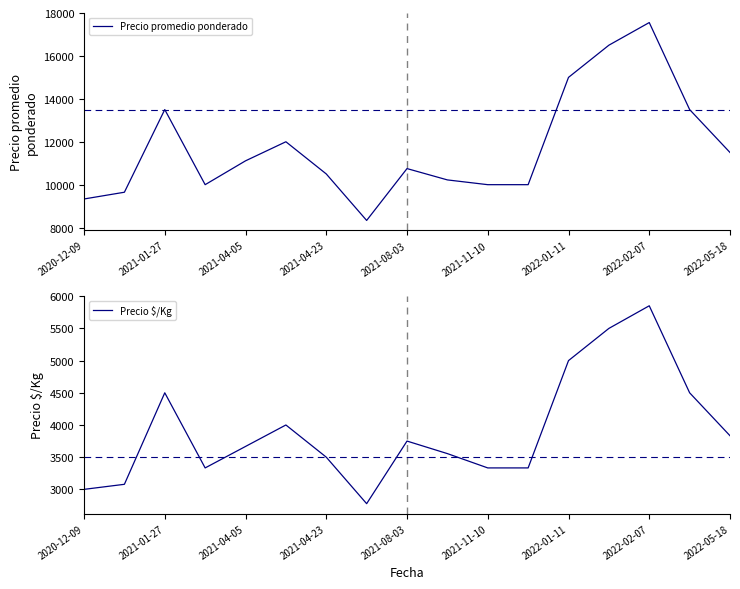

At which category does Precio $/Kg reach its first local peak?

2021-01-27